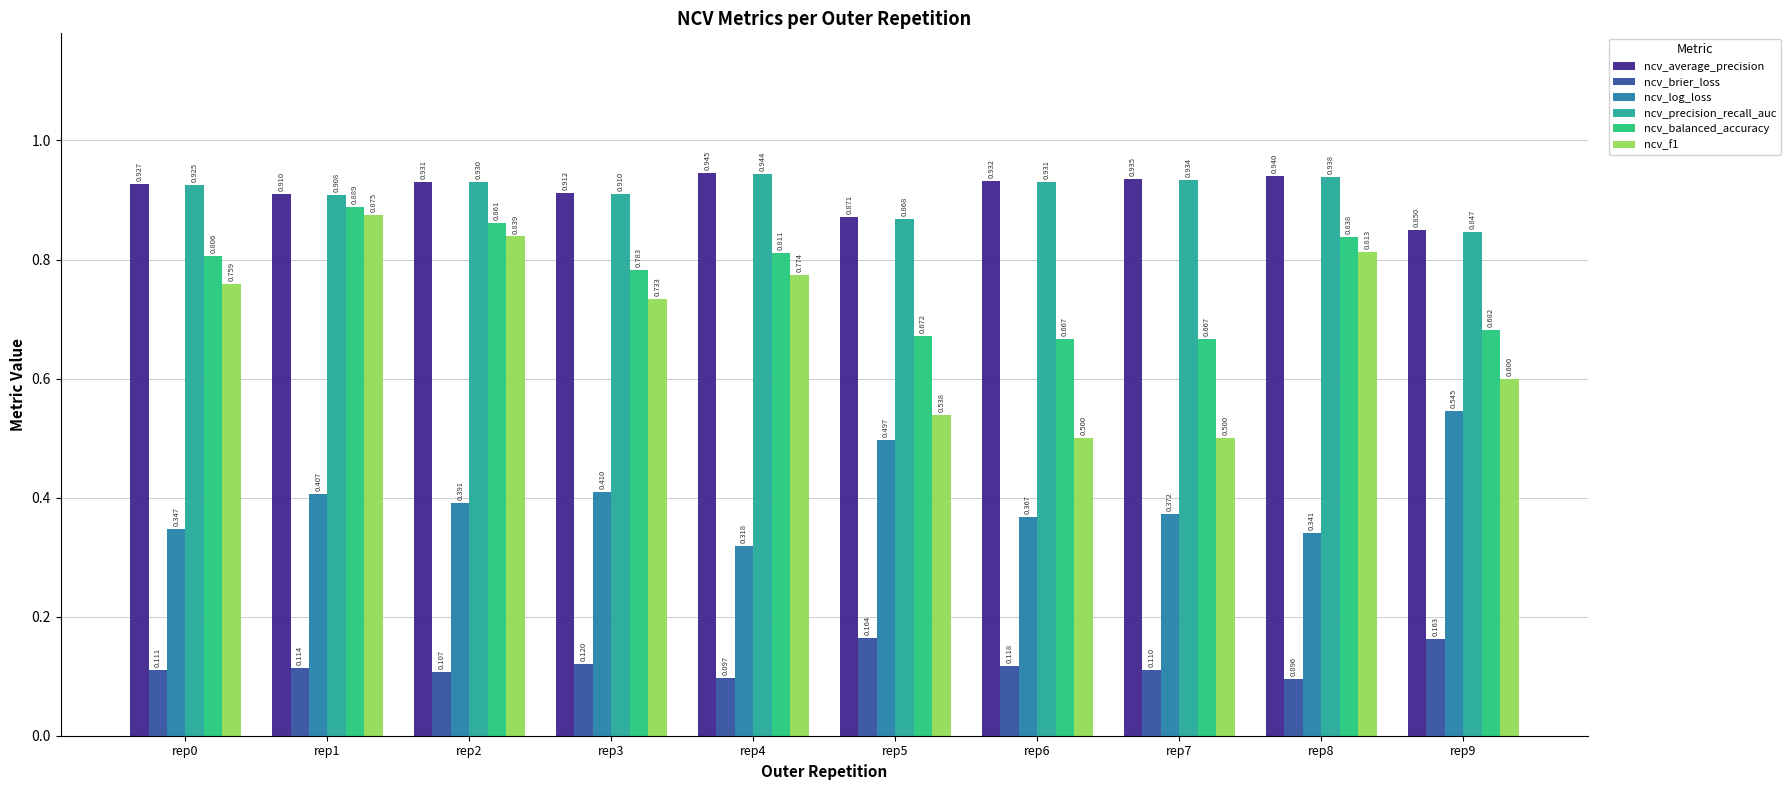

What is the total value across all series at rep7?

3.5